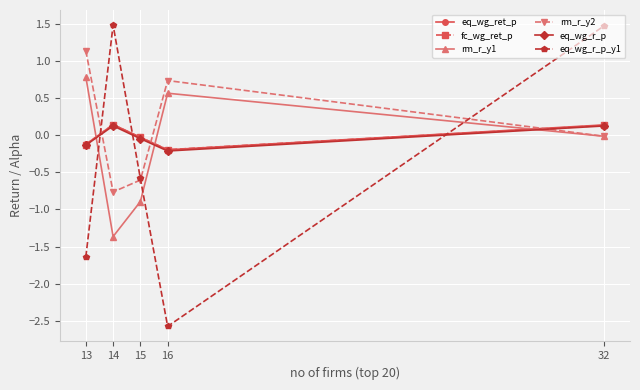

The eq_wg_r_p_y1 series shows -0.6 at 15. True or false?

True